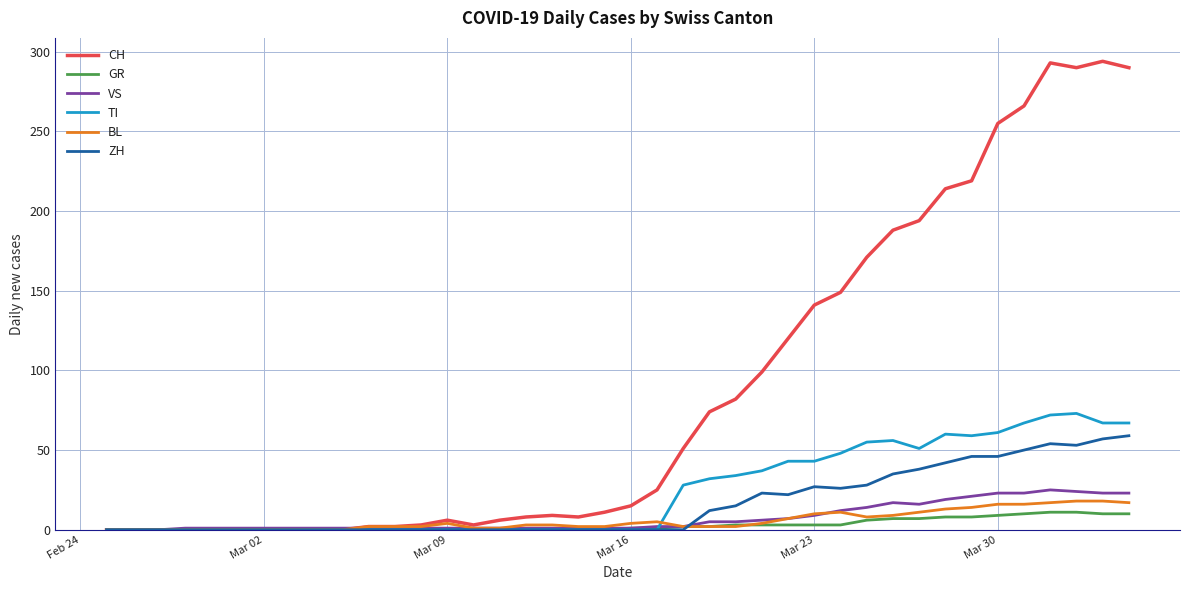

What is the maximum value shown in the chart?

294